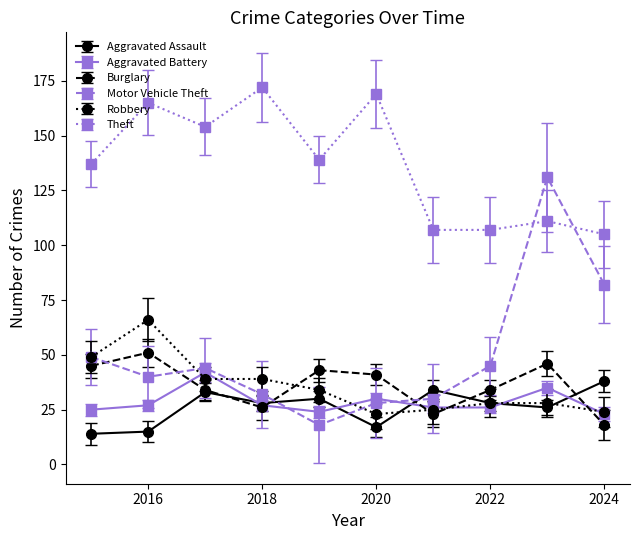

True or false: Burglary has more than 1 points higher than both neighbors.

True